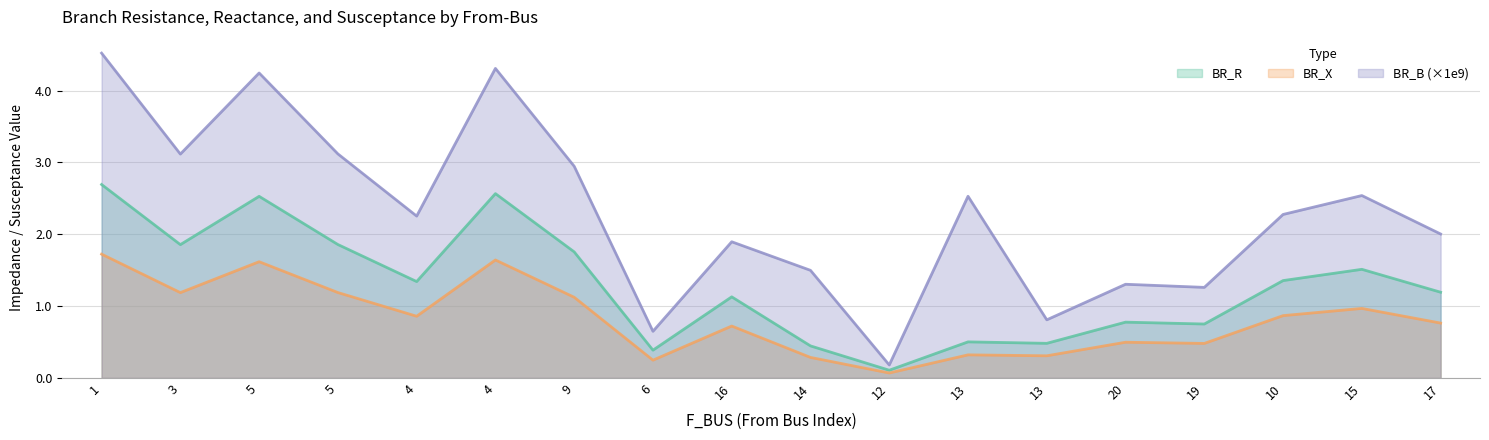

True or false: BR_B has more than 1 interior local peaks.

True